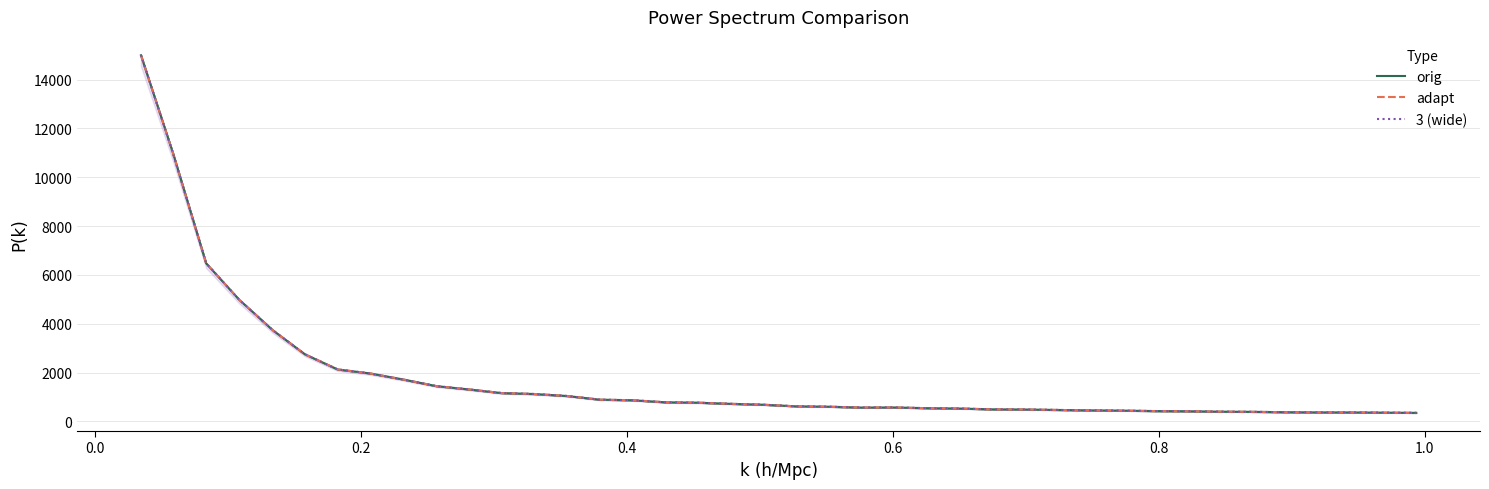

Is this an area chart (filled region under the line)?

No